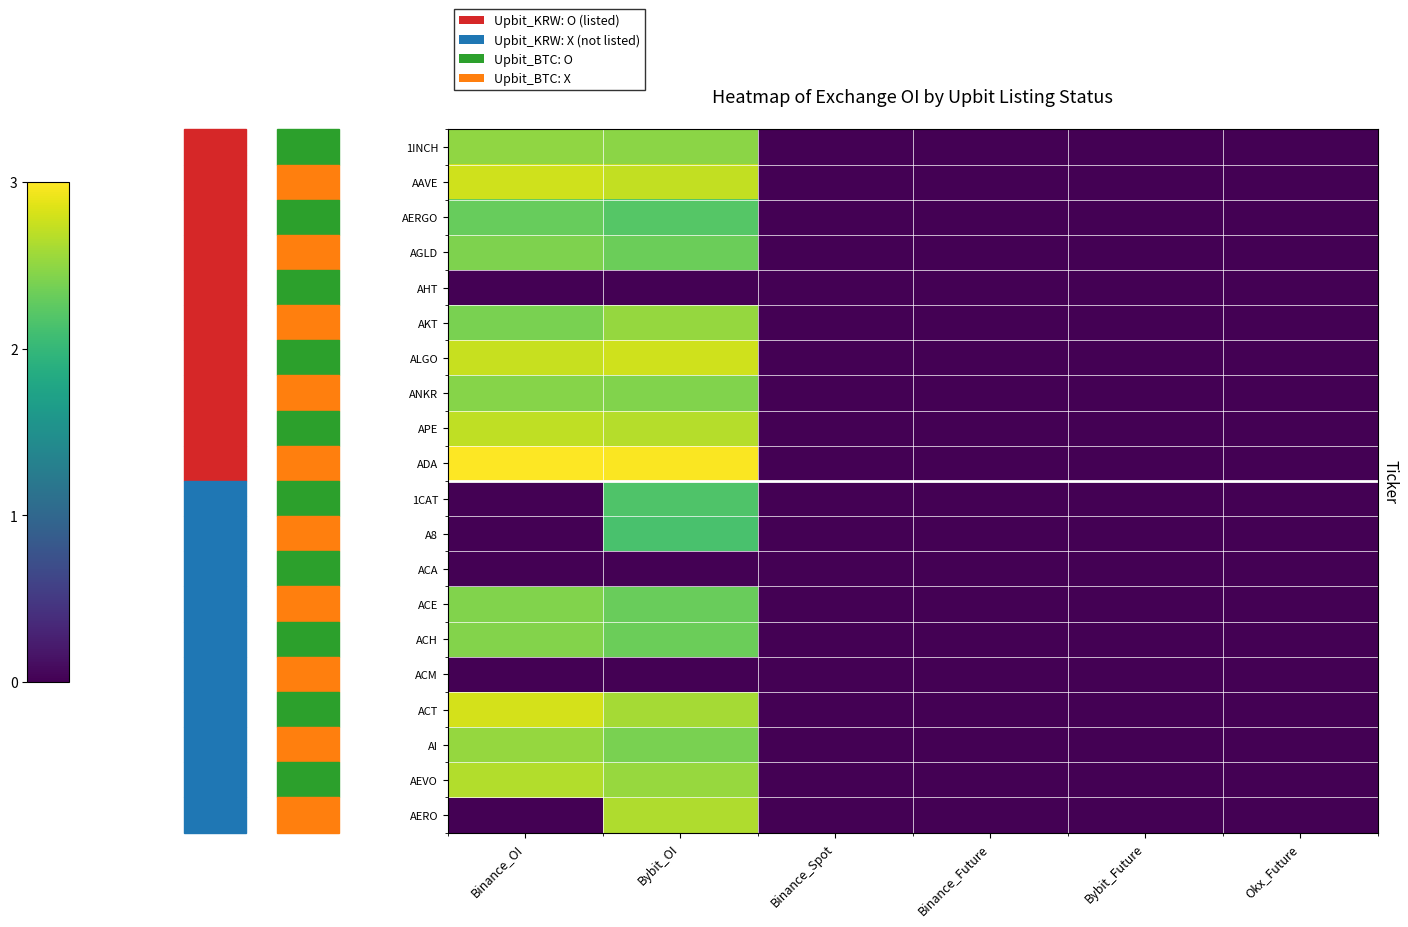

At which label is AERO closest to 1?

Binance_OI